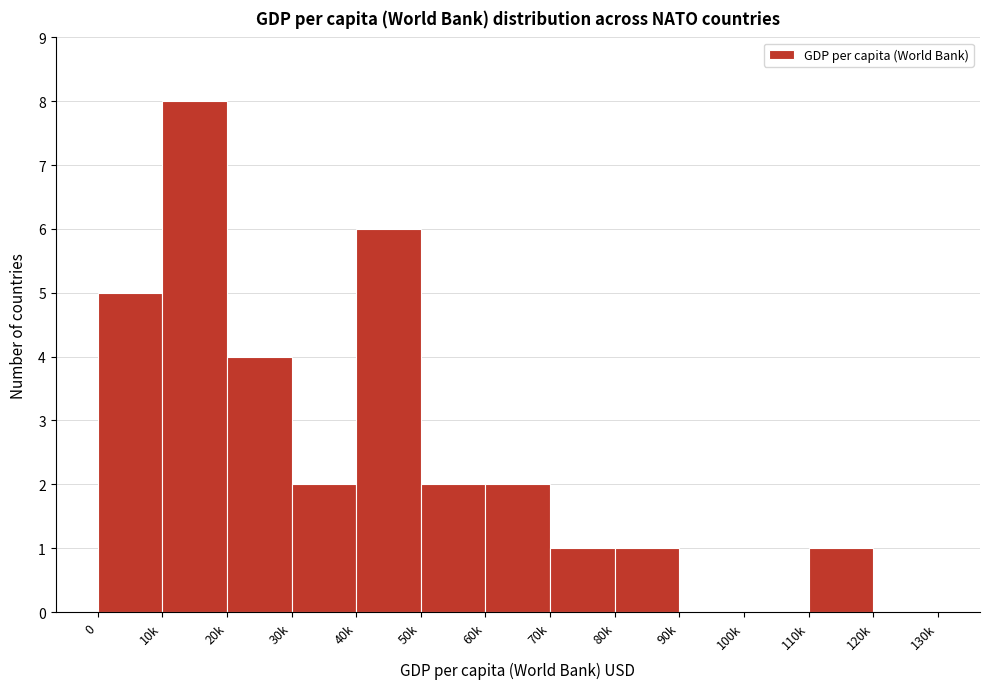

Reading right to left, list all the values displayed in this chart.

120k=0	110k=1	100k=0	90k=0	80k=1	70k=1	60k=2	50k=2	40k=6	30k=2	20k=4	10k=8	0=5